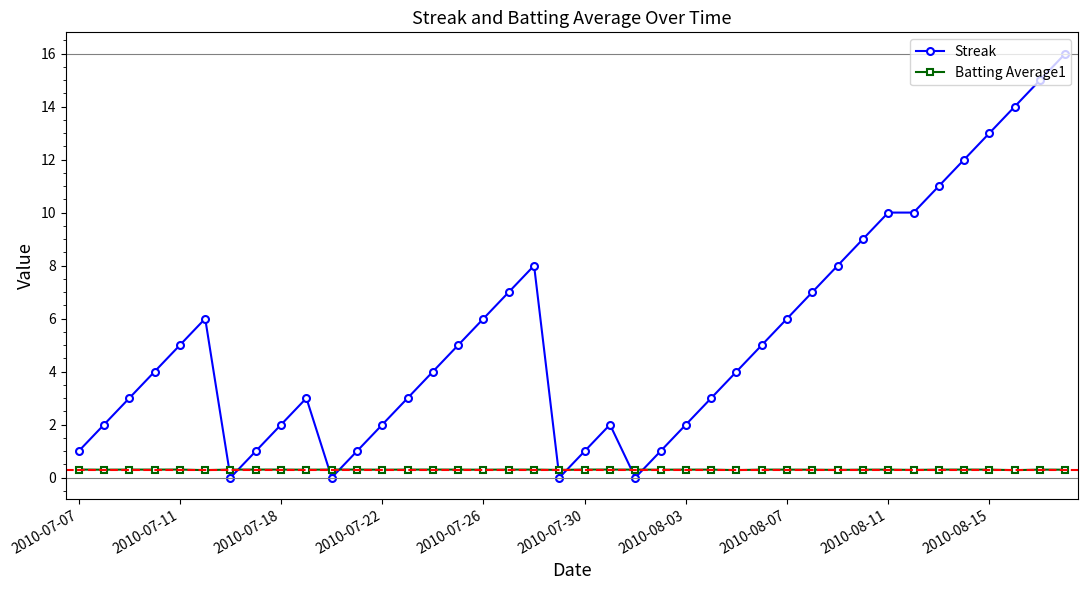

What are all the series names shown in the legend?

Streak, Batting Average1